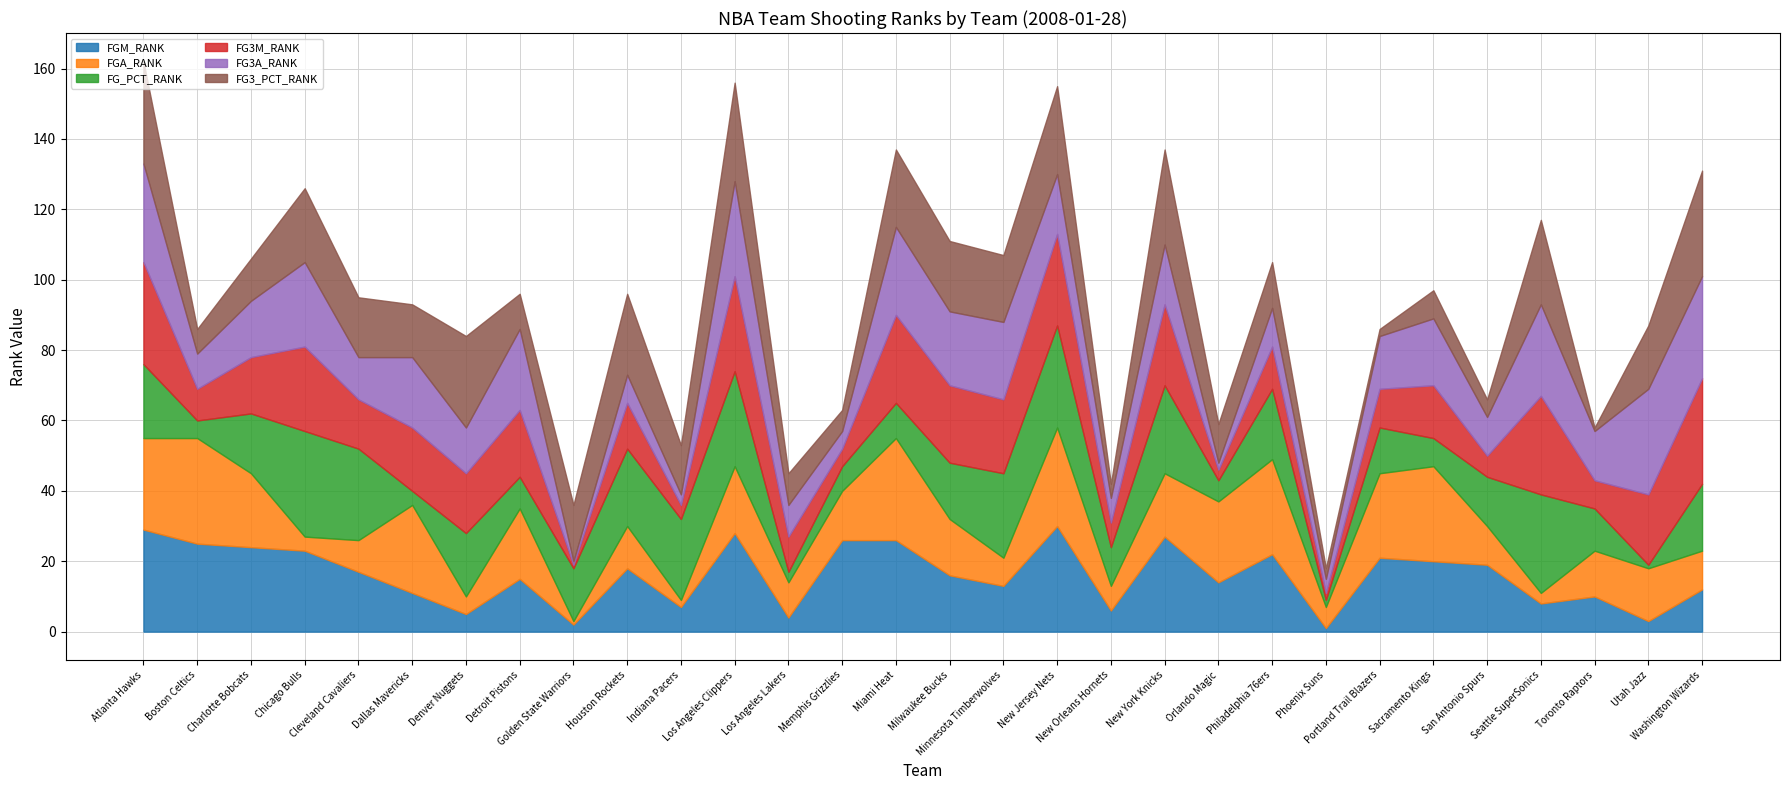

What is the difference between the FG_PCT_RANK values at Milwaukee Bucks and Charlotte Bobcats?

1